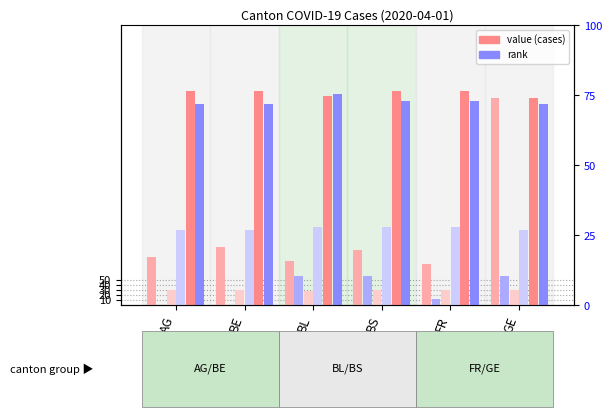

At how many categories does at least one series exceed 115?

6